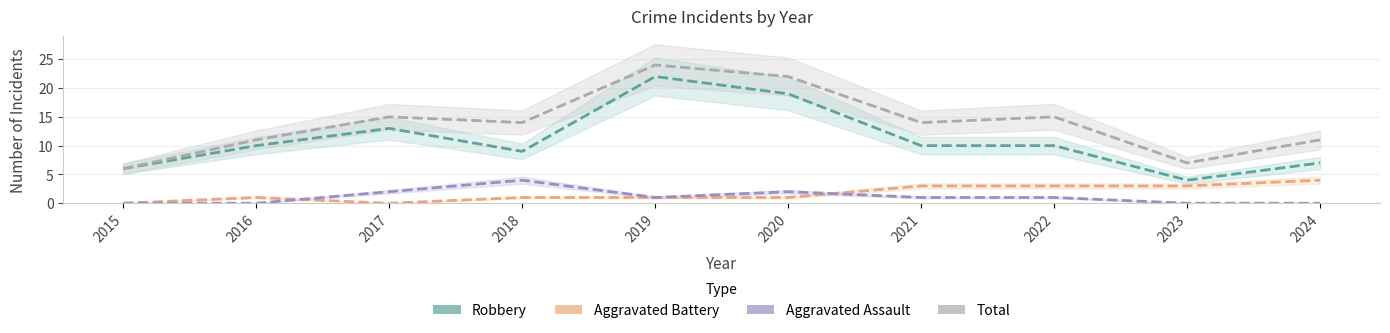

Count the number of data series in this chart.

4